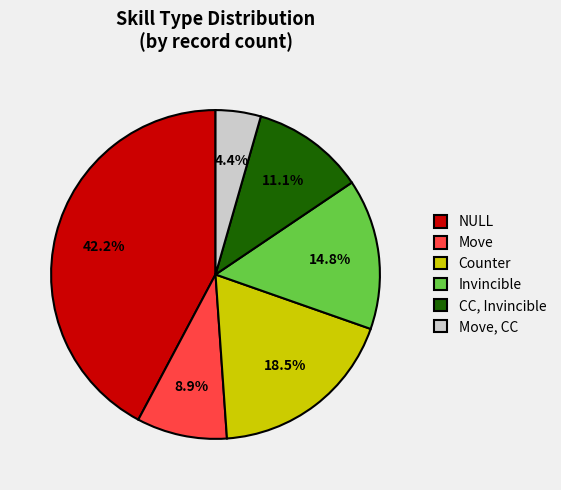

What is the total percentage of Counter and Move?

27.4%